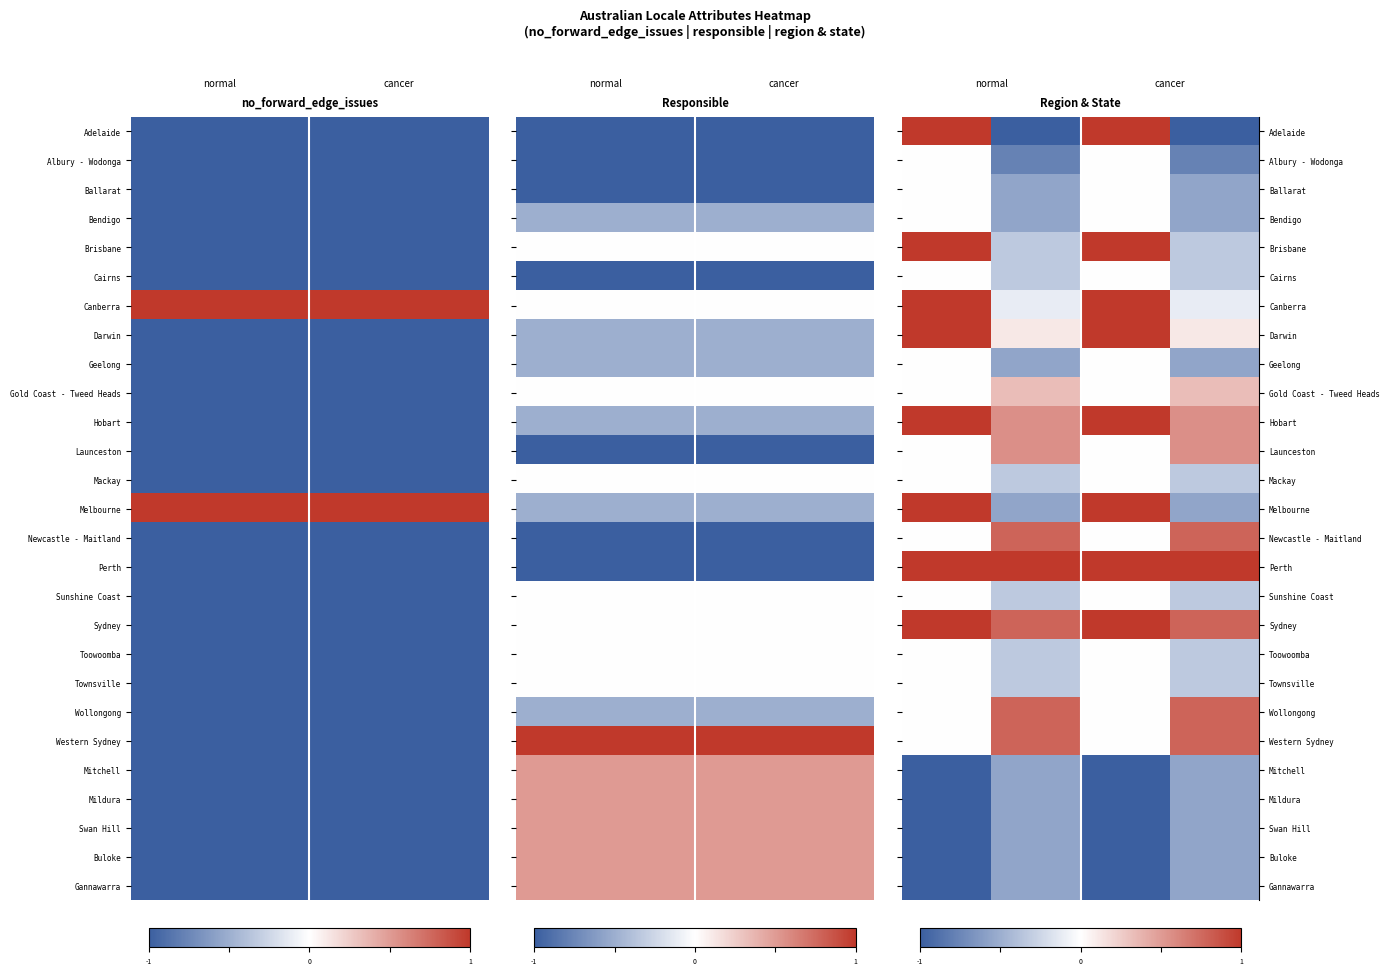

Reading left to right, extract all data points from this chart.

row_0: 0=1.0	1=-1.0	2=1.0	3=-1.0
row_1: 0=0.0	1=-0.8	2=0.0	3=-0.8
row_2: 0=0.0	1=-0.6	2=0.0	3=-0.6
row_3: 0=0.0	1=-0.6	2=0.0	3=-0.6
row_4: 0=1.0	1=-0.3	2=1.0	3=-0.3
row_5: 0=0.0	1=-0.3	2=0.0	3=-0.3
row_6: 0=1.0	1=-0.1	2=1.0	3=-0.1
row_7: 0=1.0	1=0.1	2=1.0	3=0.1
row_8: 0=0.0	1=-0.6	2=0.0	3=-0.6
row_9: 0=0.0	1=0.3	2=0.0	3=0.3
row_10: 0=1.0	1=0.6	2=1.0	3=0.6
row_11: 0=0.0	1=0.6	2=0.0	3=0.6
row_12: 0=0.0	1=-0.3	2=0.0	3=-0.3
row_13: 0=1.0	1=-0.6	2=1.0	3=-0.6
row_14: 0=0.0	1=0.8	2=0.0	3=0.8
row_15: 0=1.0	1=1.0	2=1.0	3=1.0
row_16: 0=0.0	1=-0.3	2=0.0	3=-0.3
row_17: 0=1.0	1=0.8	2=1.0	3=0.8
row_18: 0=0.0	1=-0.3	2=0.0	3=-0.3
row_19: 0=0.0	1=-0.3	2=0.0	3=-0.3
row_20: 0=0.0	1=0.8	2=0.0	3=0.8
row_21: 0=0.0	1=0.8	2=0.0	3=0.8
row_22: 0=-1.0	1=-0.6	2=-1.0	3=-0.6
row_23: 0=-1.0	1=-0.6	2=-1.0	3=-0.6
row_24: 0=-1.0	1=-0.6	2=-1.0	3=-0.6
row_25: 0=-1.0	1=-0.6	2=-1.0	3=-0.6
row_26: 0=-1.0	1=-0.6	2=-1.0	3=-0.6